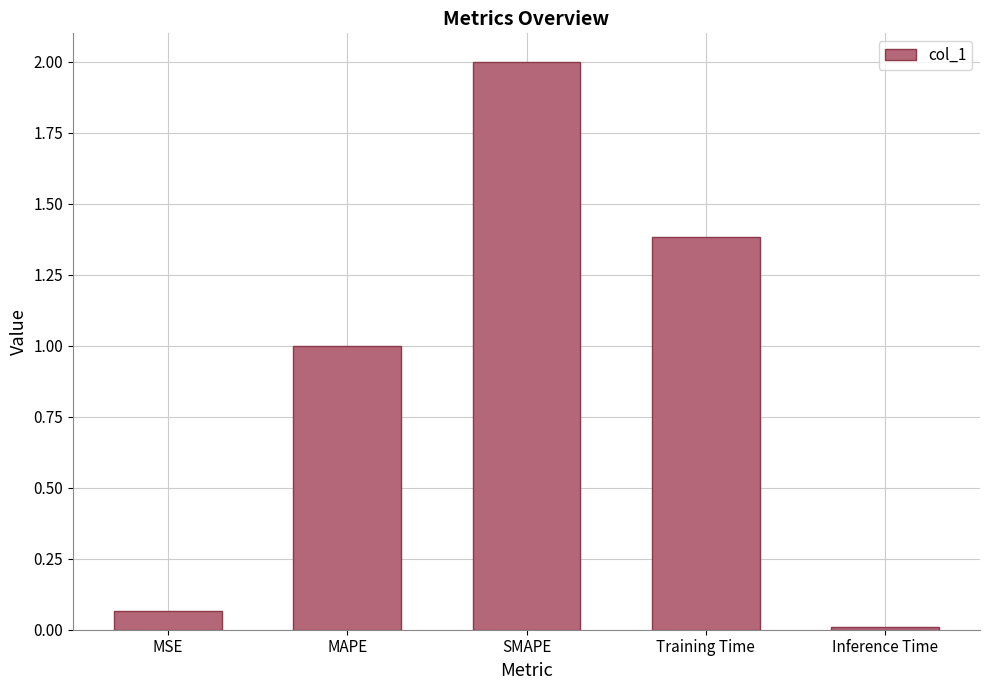

Where is the data nearest to the value 1?

MAPE